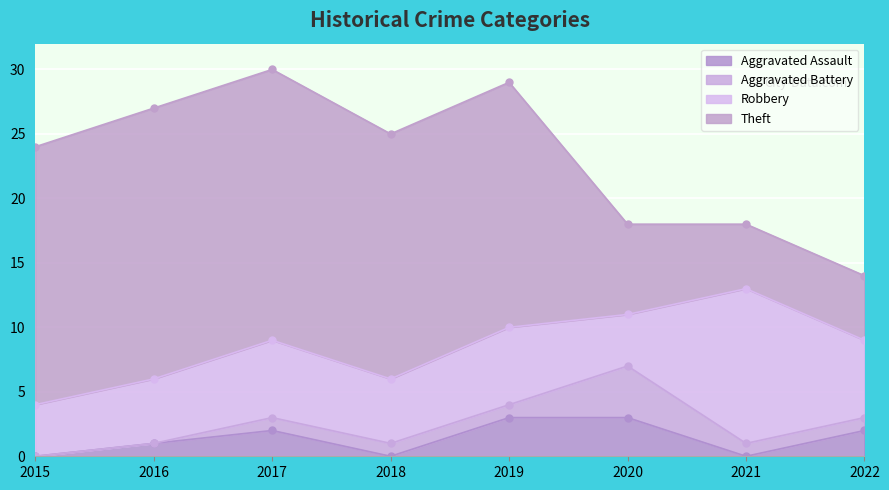

Which series has the largest range (max minus min)?

Theft